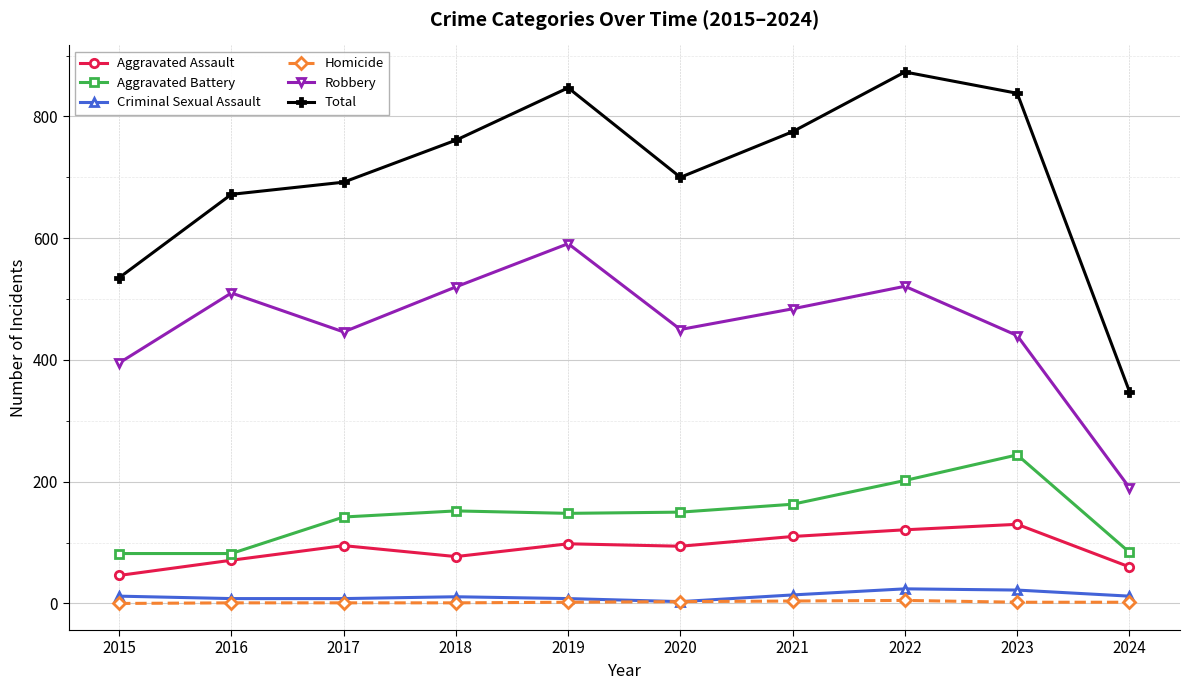

True or false: Aggravated Battery has a value of 241 at 2021.

False